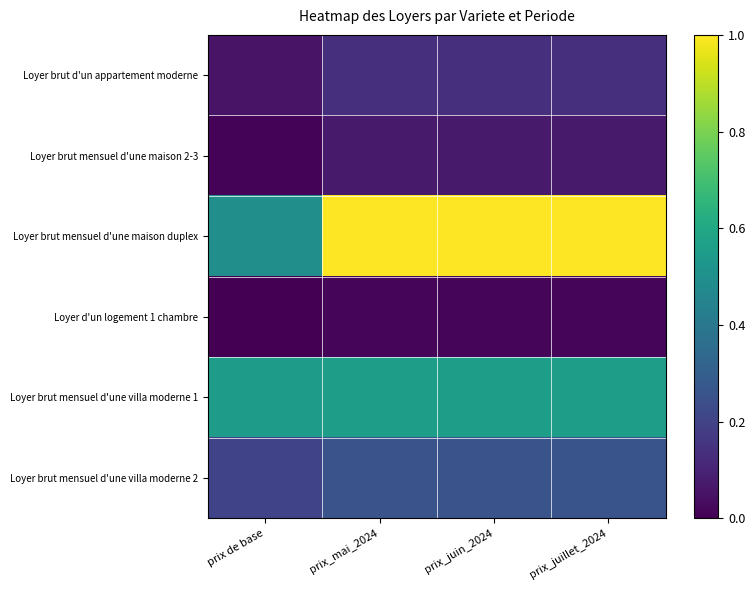

Rank the series by their maximum value, from highest to lowest.

Loyer brut mensuel d'une maison duplex, Loyer brut mensuel d'une villa moderne 1, Loyer brut mensuel d'une villa moderne 2, Loyer brut d'un appartement moderne, Loyer brut mensuel d'une maison 2-3, Loyer d'un logement 1 chambre